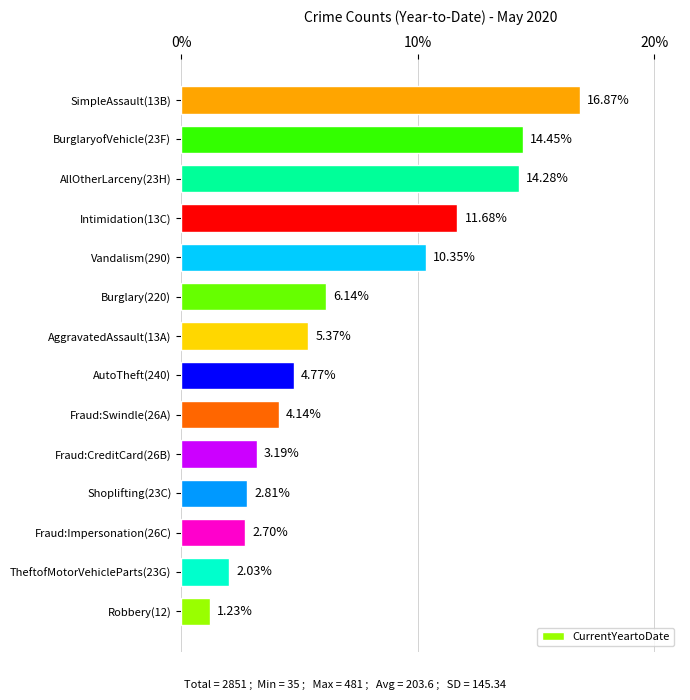

List the labels in order of value, smallest first.

Robbery(12), TheftofMotorVehicleParts(23G), Fraud:Impersonation(26C), Shoplifting(23C), Fraud:CreditCard(26B), Fraud:Swindle(26A), AutoTheft(240), AggravatedAssault(13A), Burglary(220), Vandalism(290), Intimidation(13C), AllOtherLarceny(23H), BurglaryofVehicle(23F), SimpleAssault(13B)